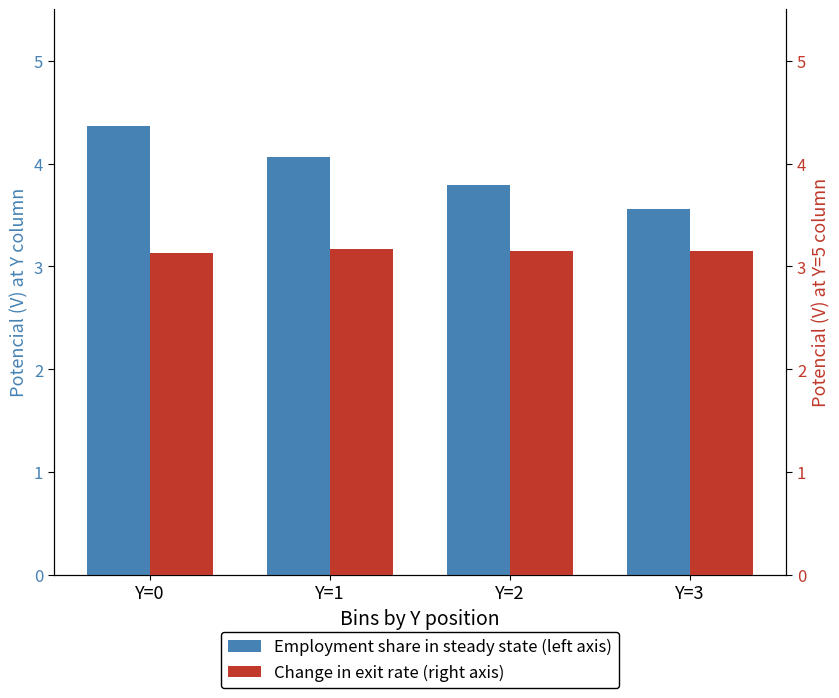

What value does the Change in exit rate (right axis) series have at Y=0?

3.1